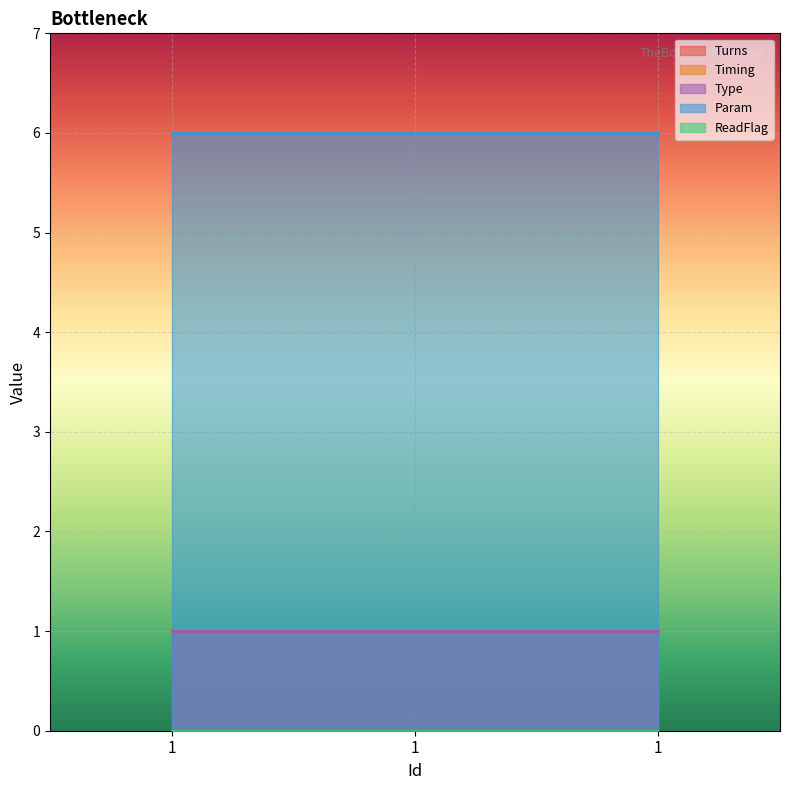

What is the total value across all series at 1?

9